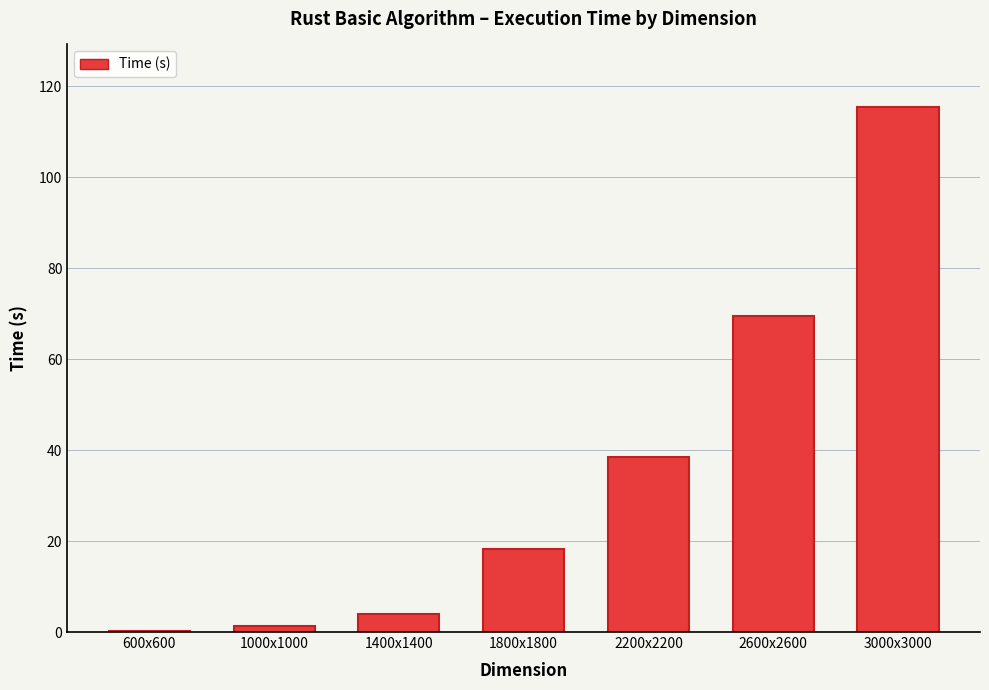

Reading left to right, what are all the values shown in this chart?

0.2	1.3	4.0	18.2	38.4	69.6	115.4